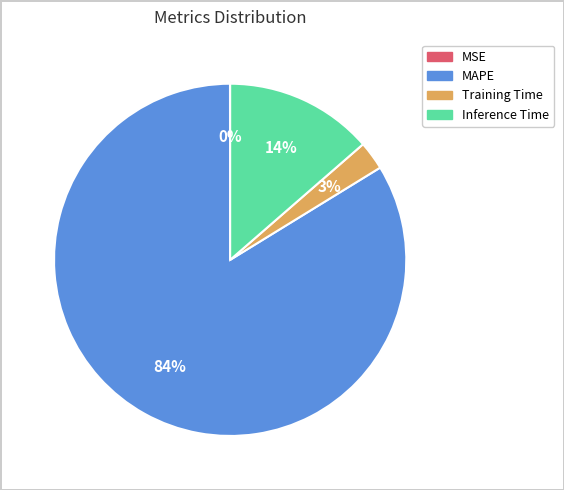

Combined, do MAPE and Inference Time account for over 50%?

Yes